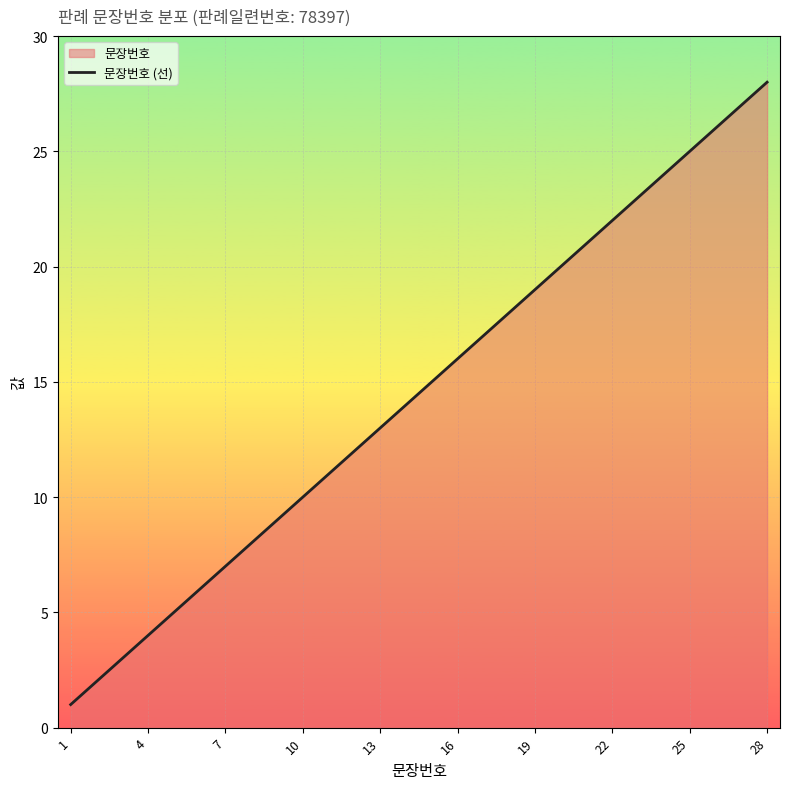

Which label corresponds to the largest value in the chart?

28